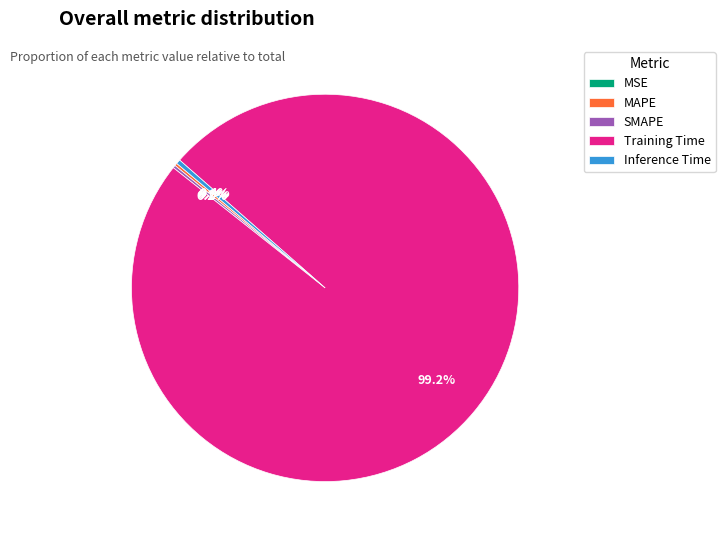

Is it true that Inference Time is 0% of the pie?

True